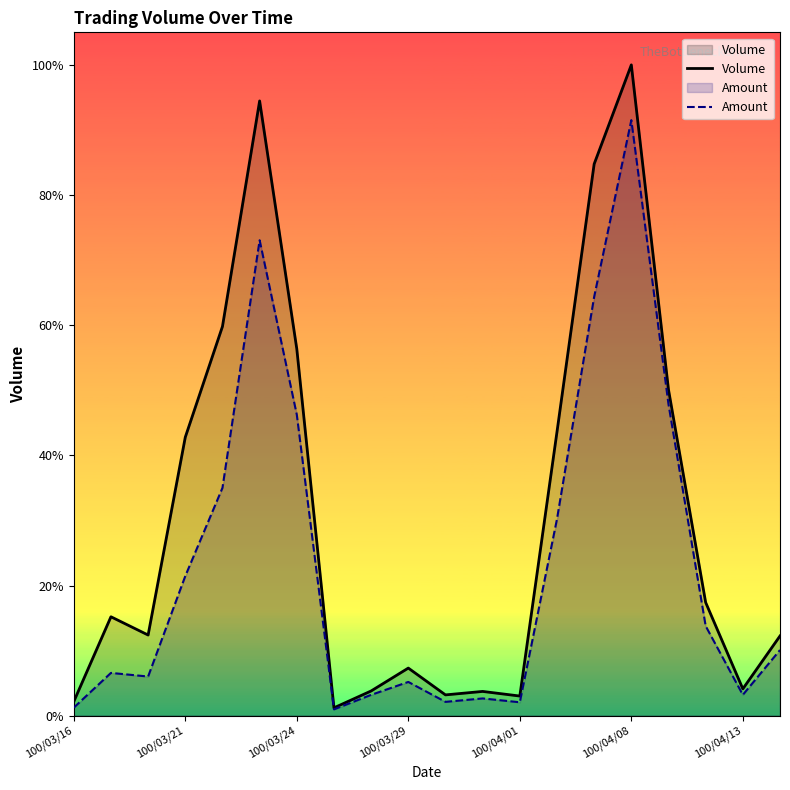

The Amount series shows 39167 at 7. True or false?

False